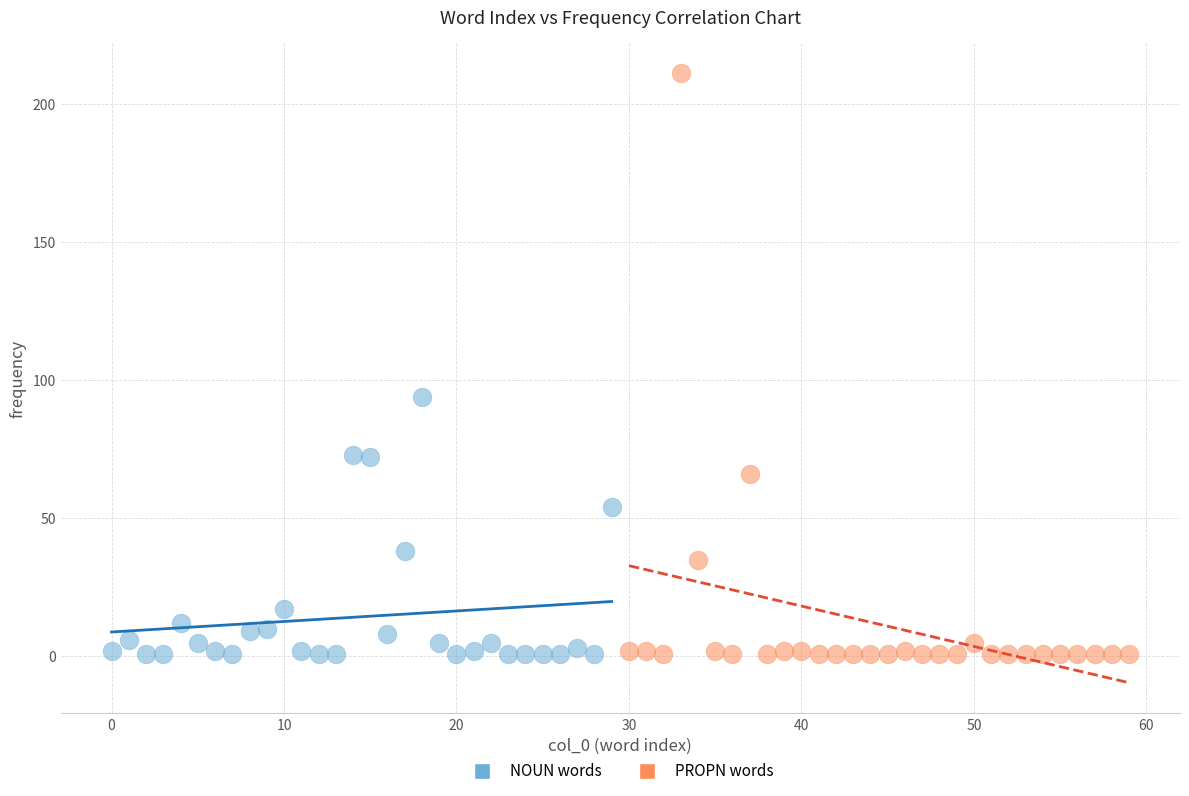

Which series contains the highest Y value?

PROPN words